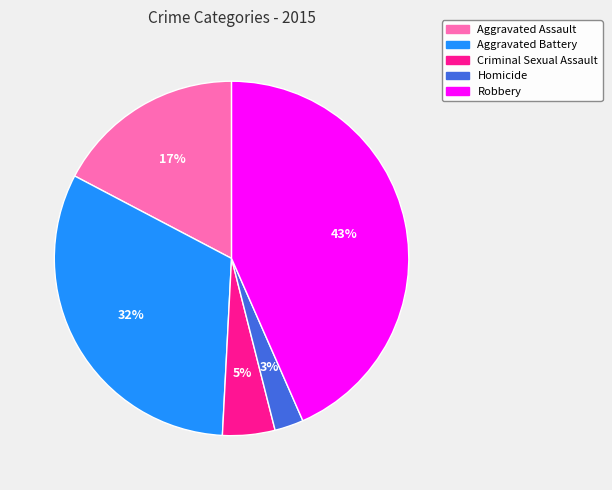

To the nearest percent, what is the combined percentage of Aggravated Assault and Homicide?

20%